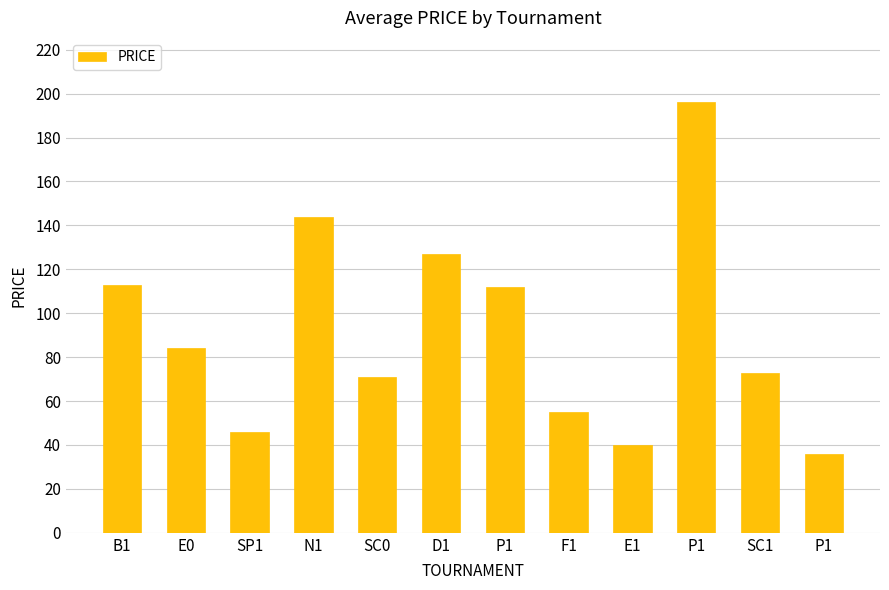

What is the minimum value shown in the chart?

36